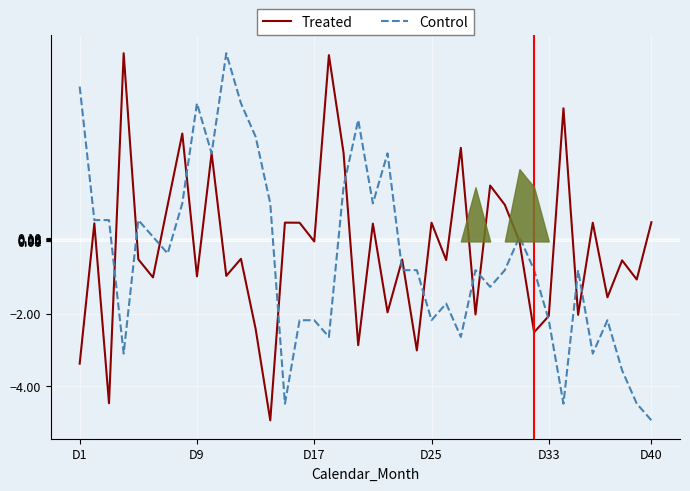

Which category has the lowest value in the Control series?

D40